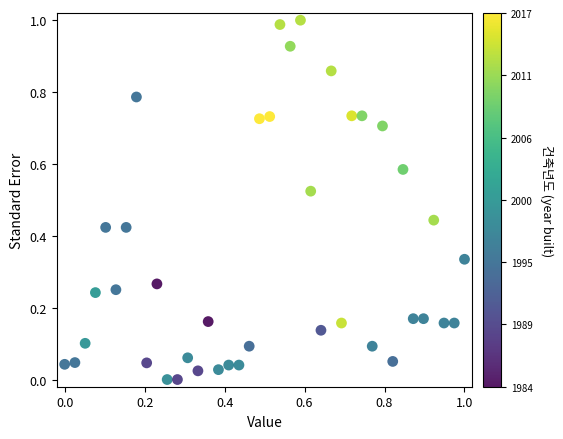

How many points are shown in the scatter plot?

40